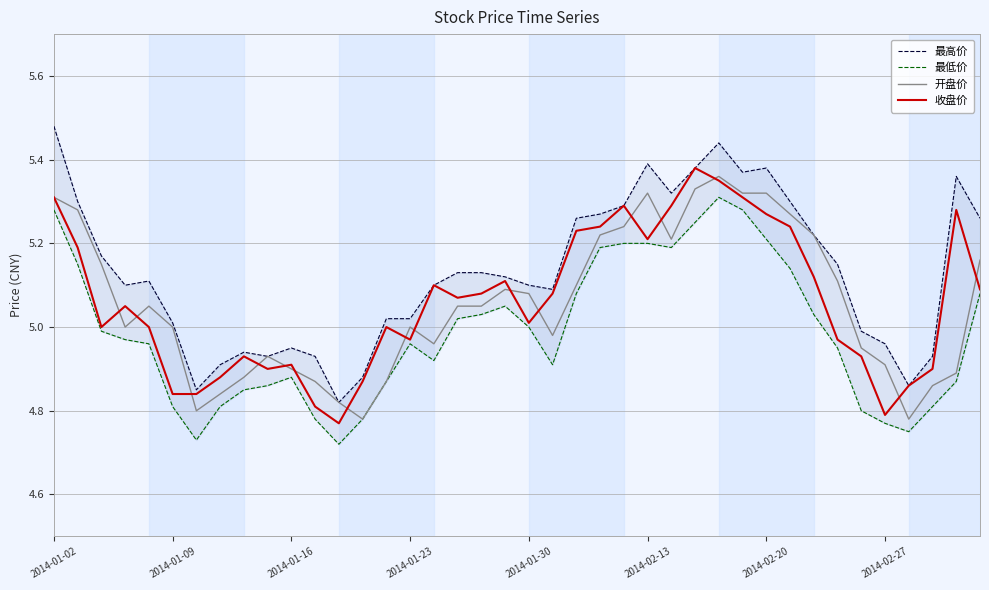

Is it true that 最高价 equals 5.2 at 32?

True